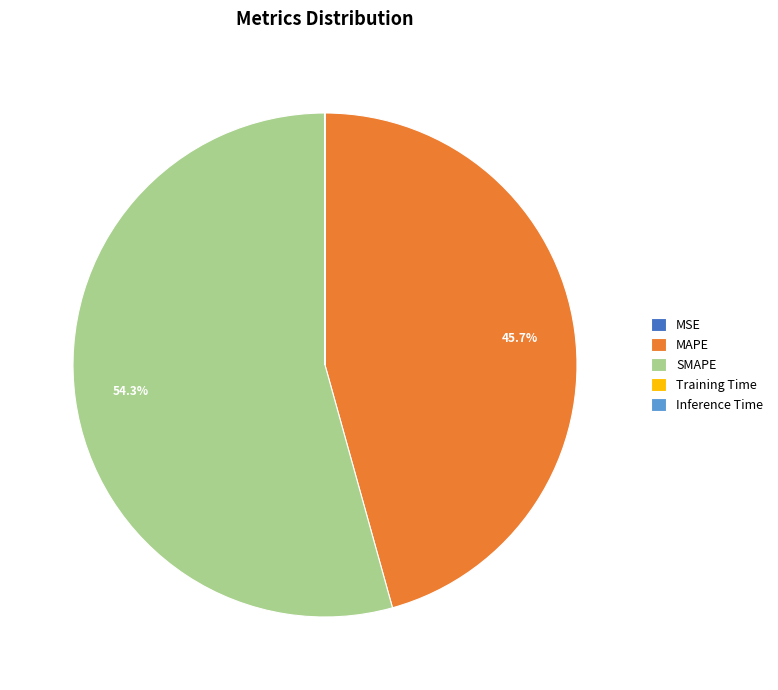

Which category has the biggest portion of the pie?

SMAPE